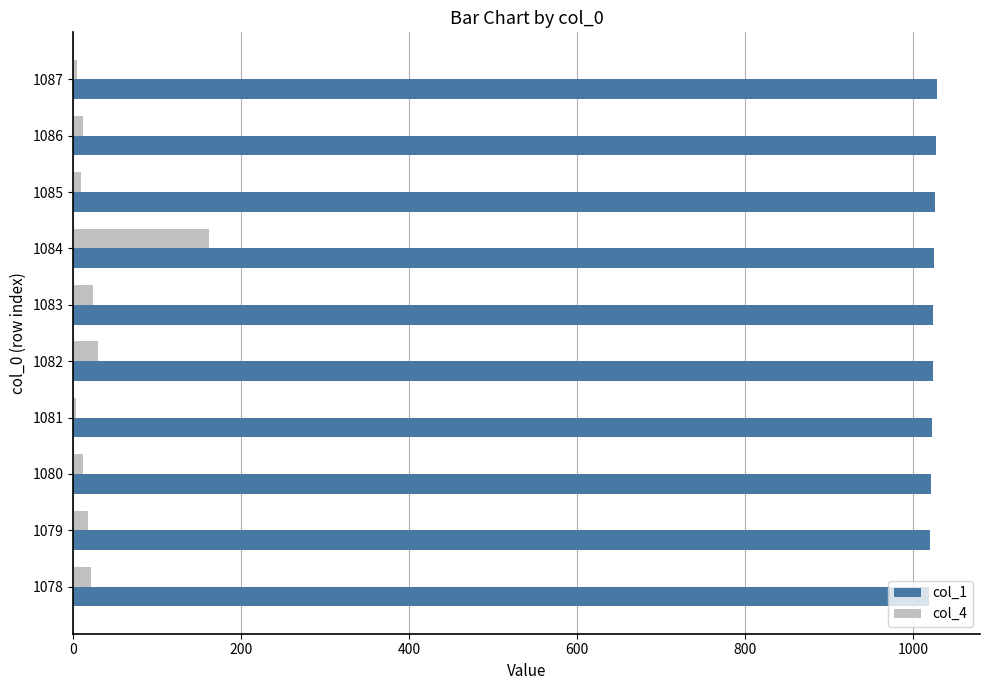

The value of col_1 at 1078 is 1720. True or false?

False